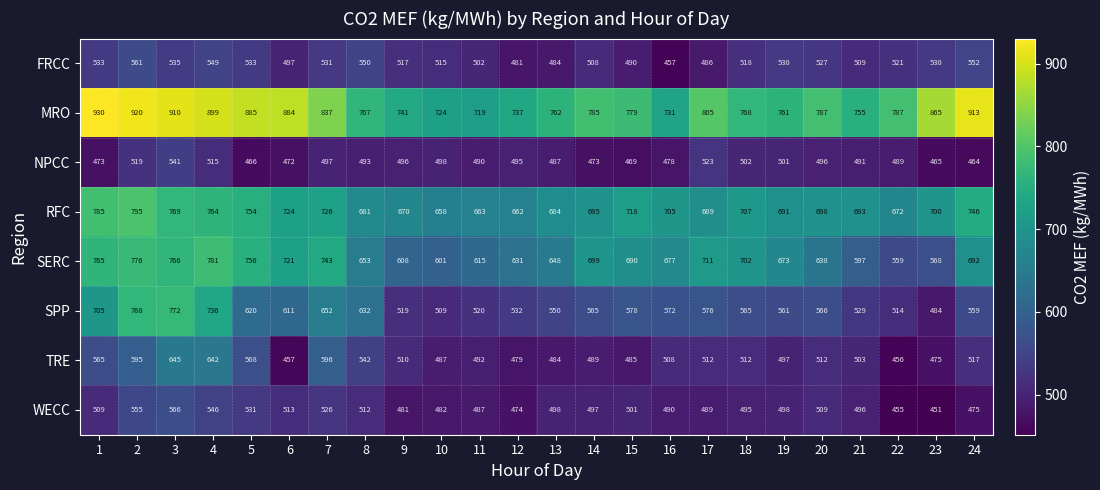

What is the difference between the maximum and minimum values in the SPP series?

288